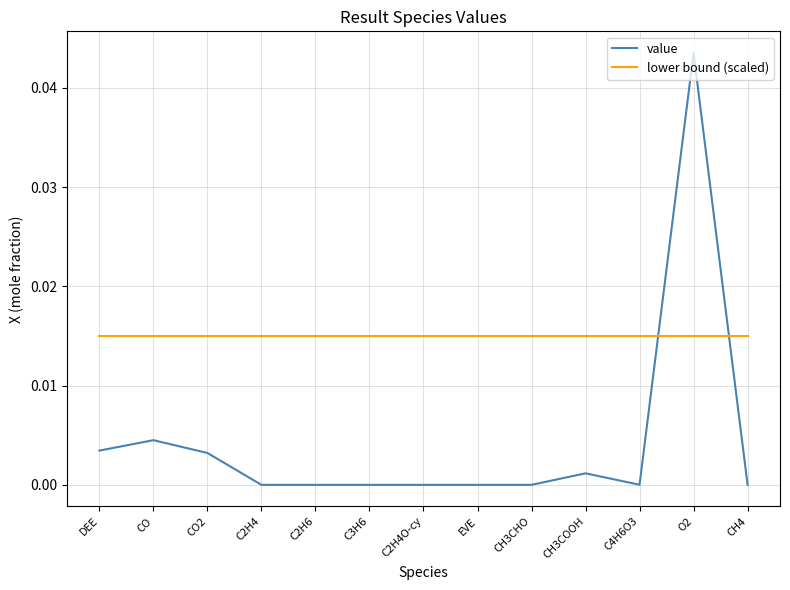

True or false: lower bound (scaled) has a value of 0.0 at CH3CHO.

True